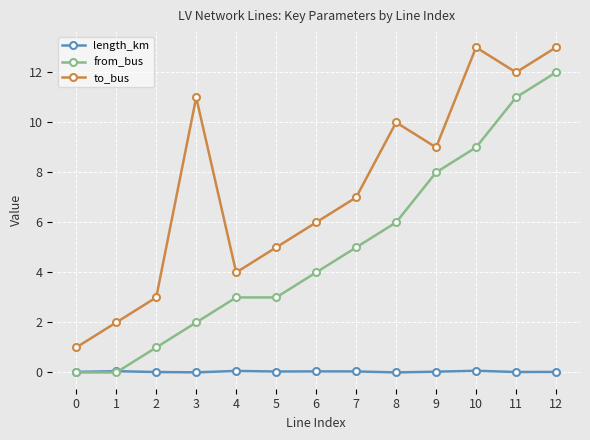

At which category is the sum across all series the highest?

12